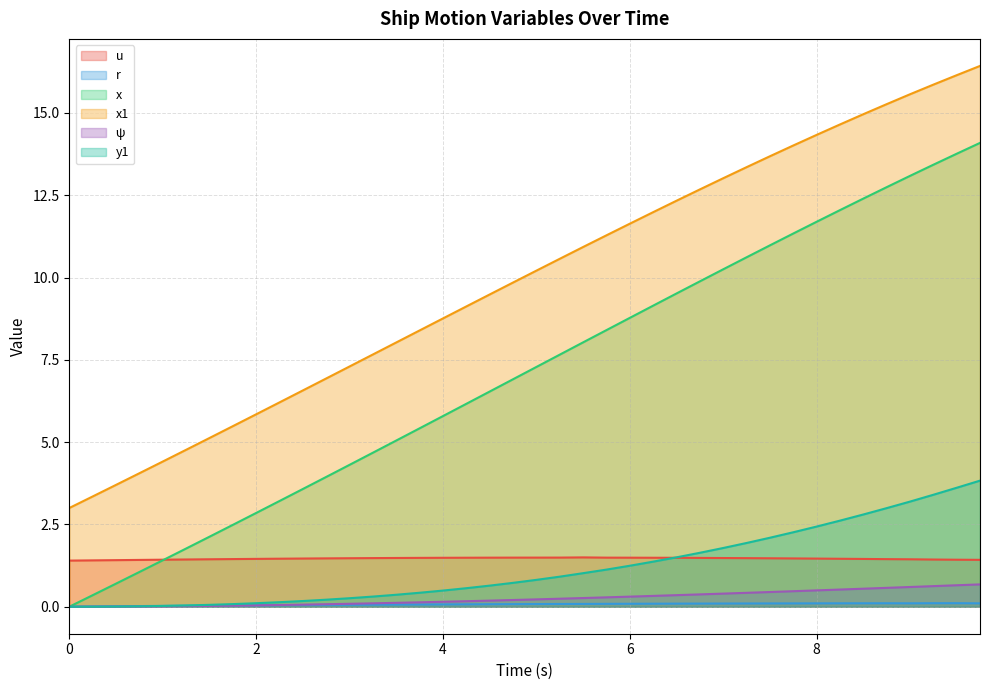

Which series has the widest spread of values?

x